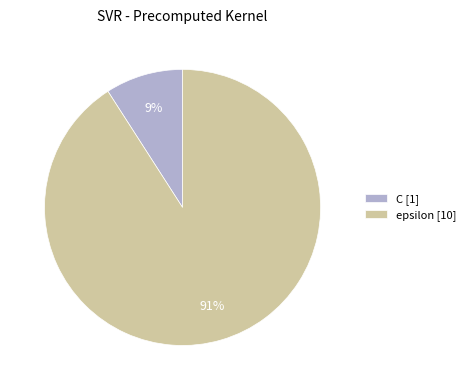

What is the majority slice?

epsilon